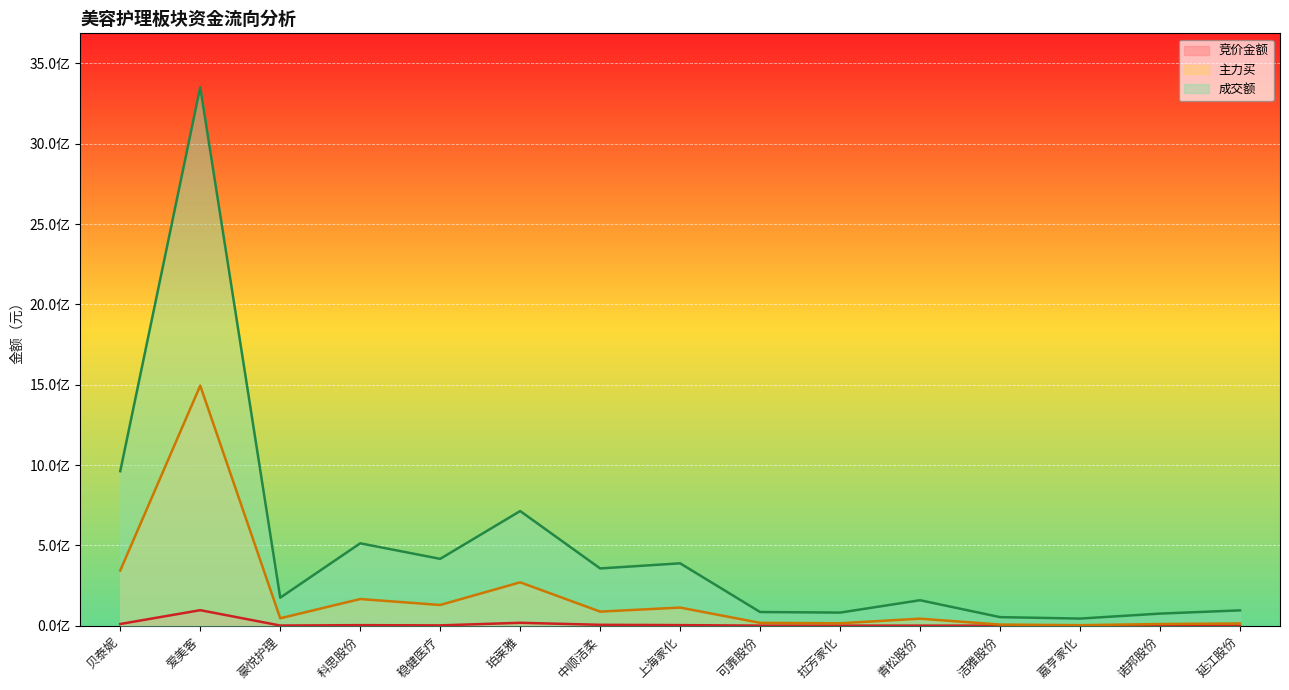

Which series changed the most between 珀莱雅 and 诺邦股份?

成交额